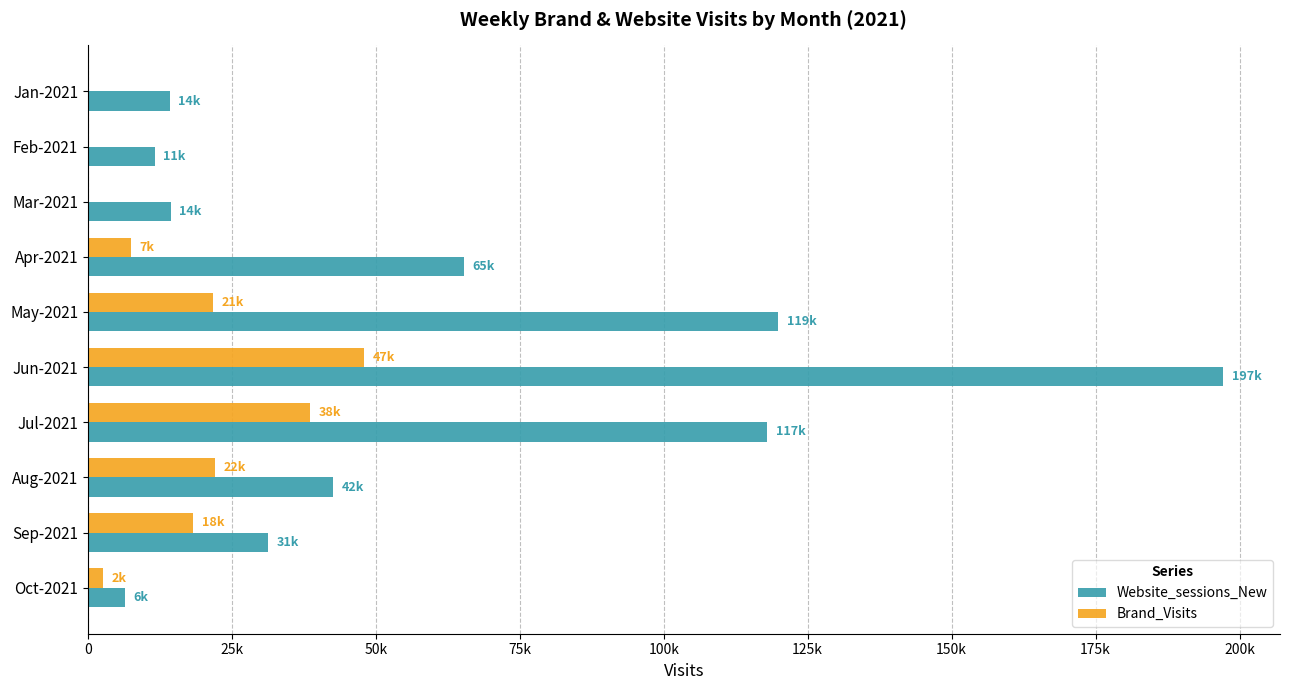

Where is Website_sessions_New nearest to the value 101772?

Jul-2021